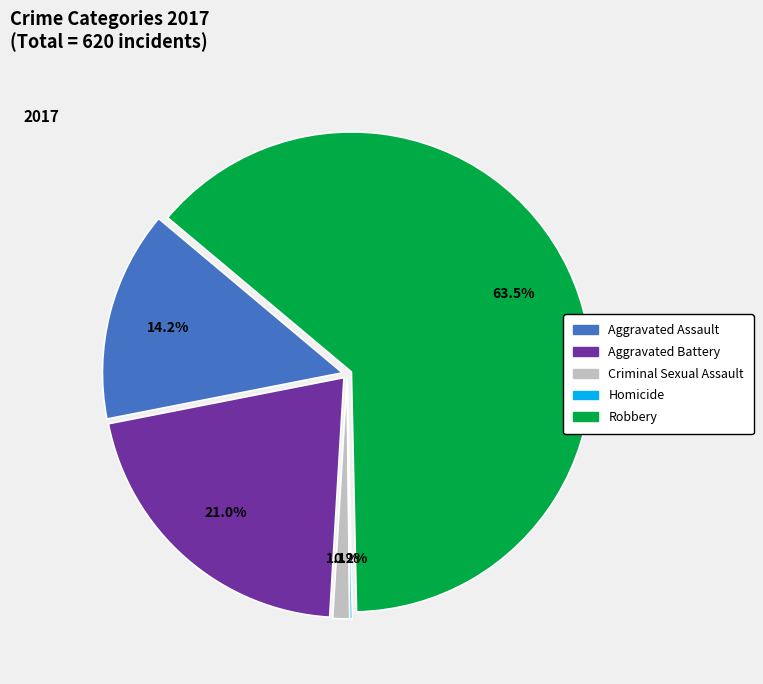

To the nearest percent, what portion does Robbery represent?

64%